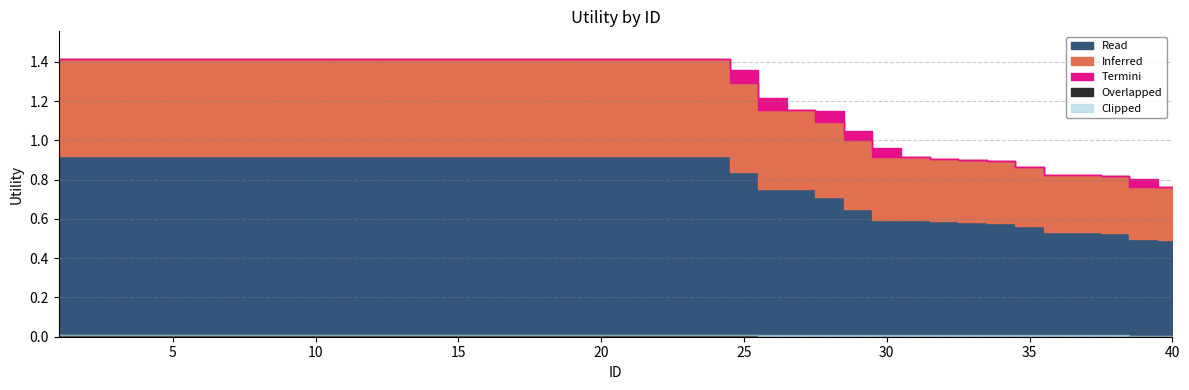

What is the difference between the maximum and minimum values?

0.7